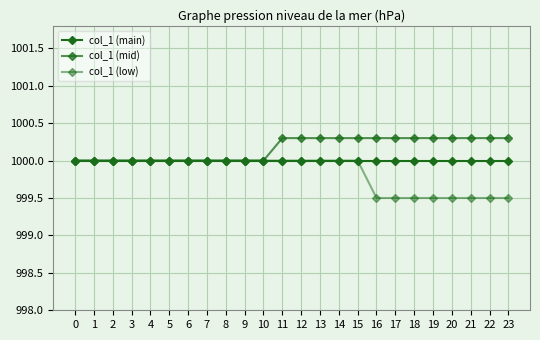

How many lines are shown in the chart?

3